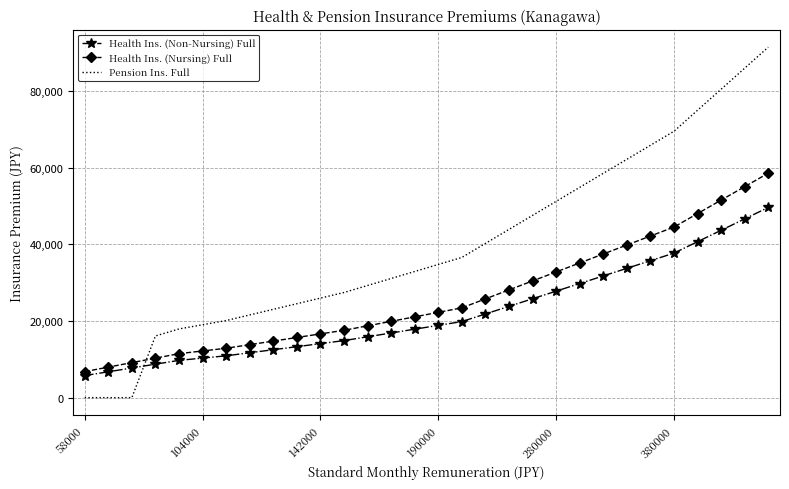

What is the maximum value for Health Ins. (Non-Nursing) Full?

49650.0